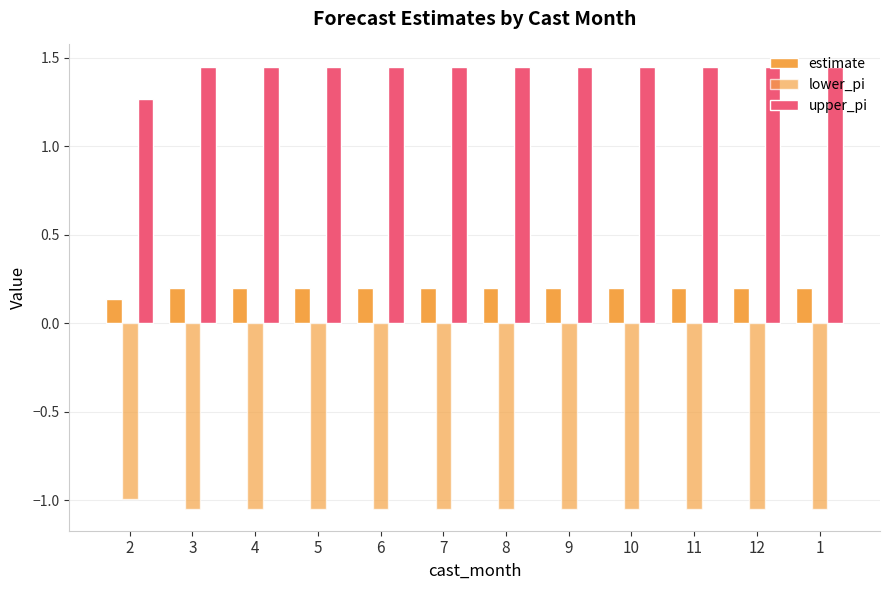

At which label is upper_pi closest to 1?

2